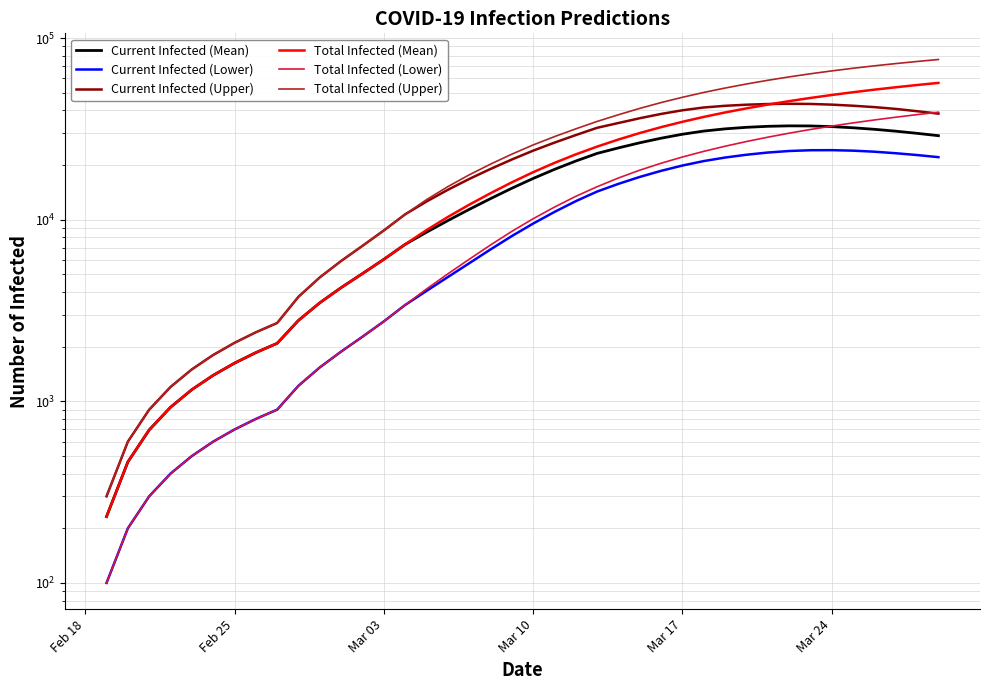

Rank the series by their maximum value, from highest to lowest.

Total Infected (Upper), Total Infected (Mean), Current Infected (Upper), Total Infected (Lower), Current Infected (Mean), Current Infected (Lower)